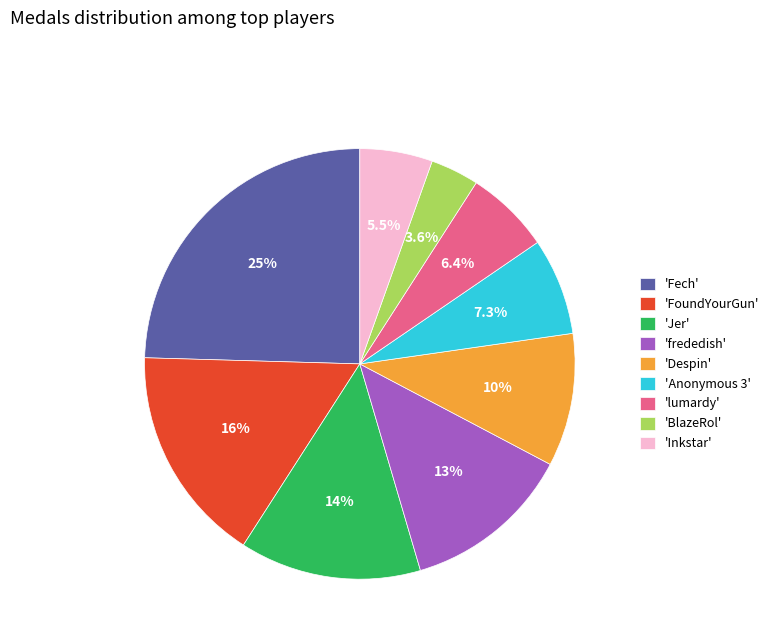

What is the total percentage of 'Despin' and 'Inkstar'?

15.5%